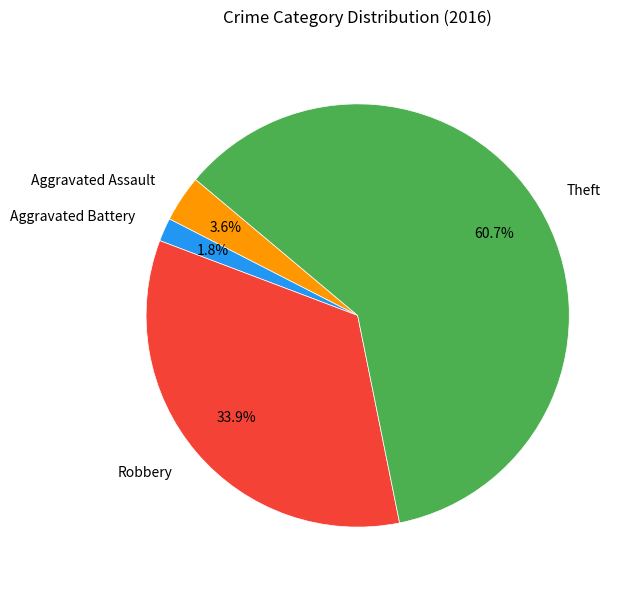

How many slices are in this pie chart?

4